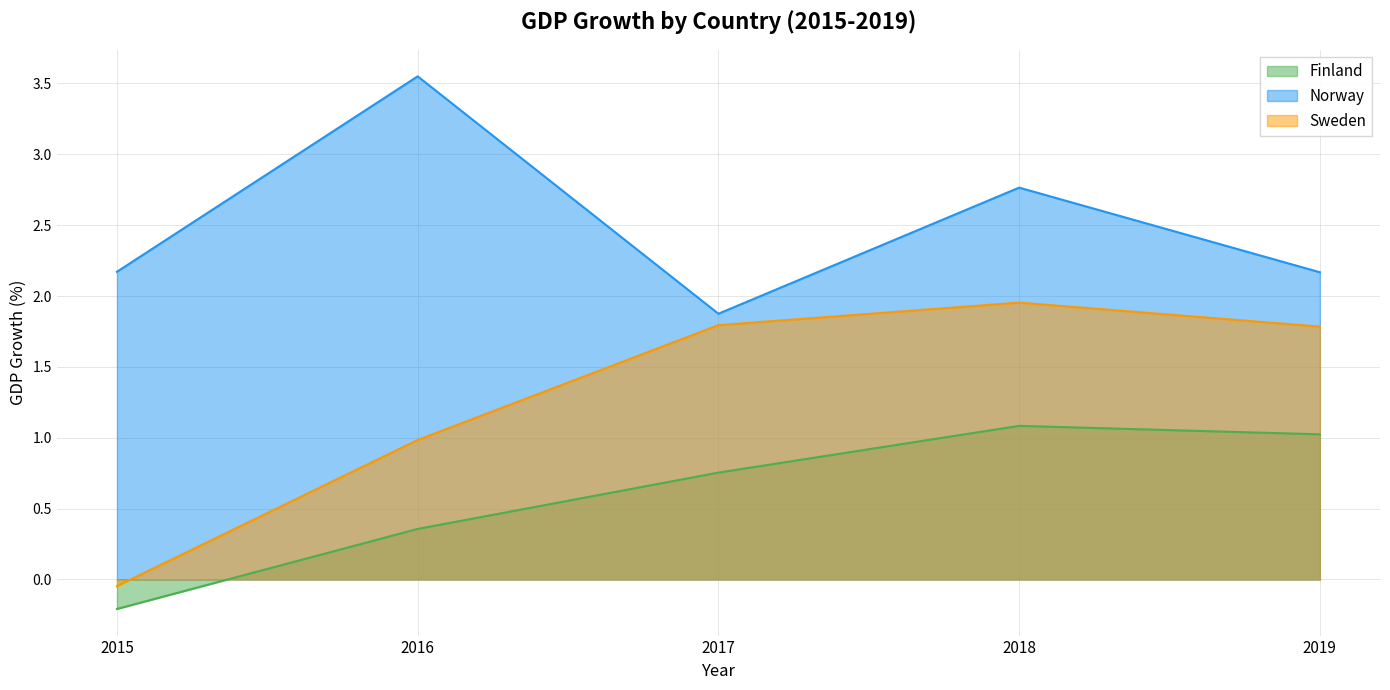

At which category is the sum across all series the highest?

2018